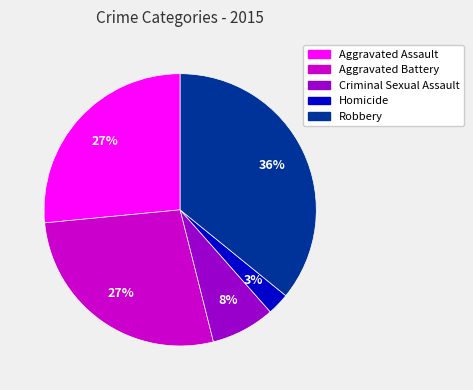

Does Criminal Sexual Assault account for over 50% of the chart?

No